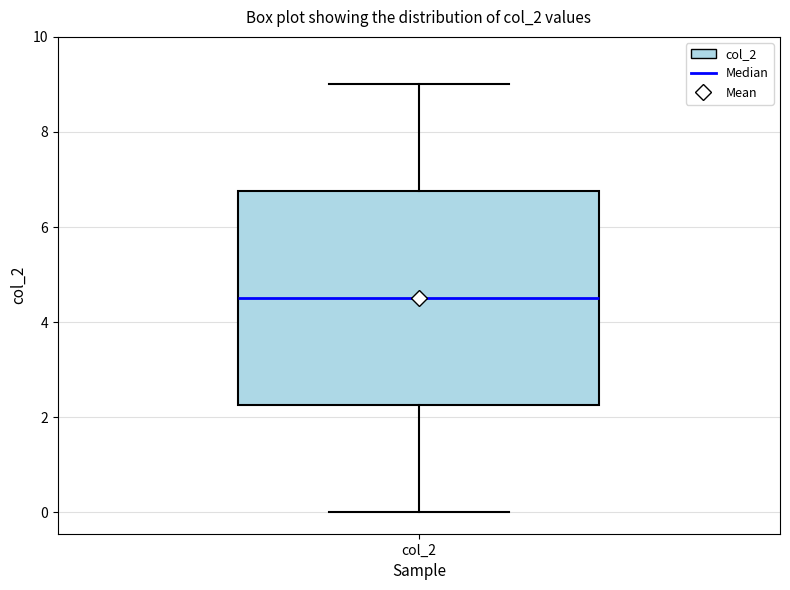

Read this box plot against the y-axis: the position of the median line, the range covered by the box, and the ends of both whiskers. The values are not printed on the chart, so give them approximately, as read against the axis.

median 4.6, box 2.2 to 6.8, whiskers 0.0 to 9.0